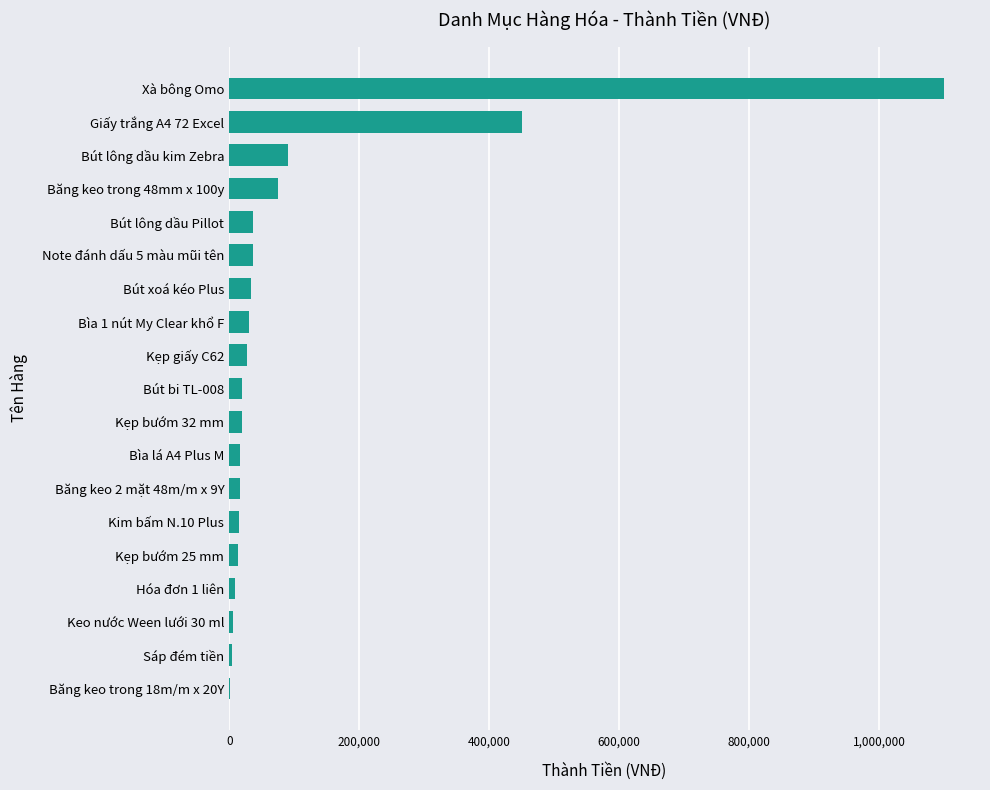

Where is the data nearest to the value 550600?

Giấy trắng A4 72 Excel